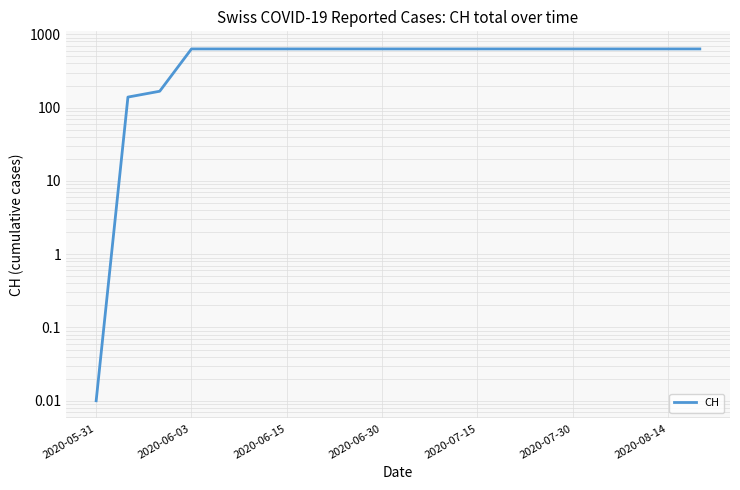

What is the sum of all values?

11033.0